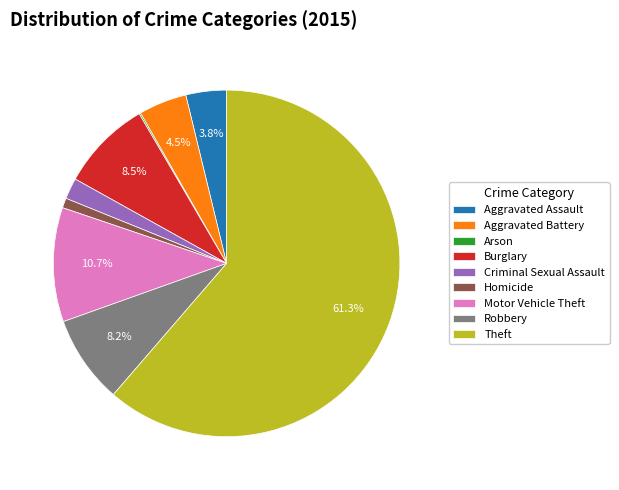

What portion of the pie excludes Robbery?

91.8%